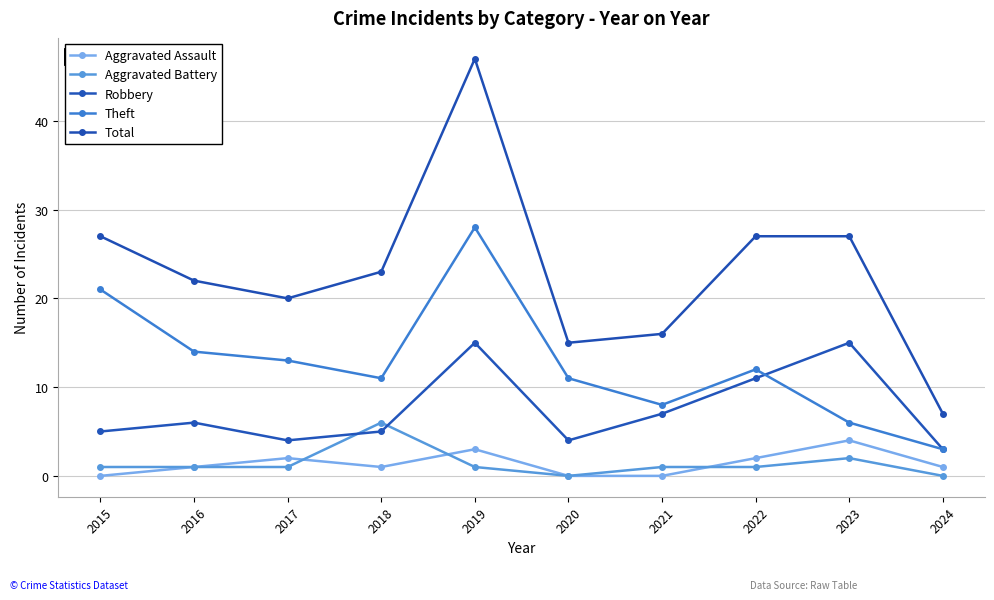

In Theft, how many points are higher than both neighbors (excluding endpoints)?

2